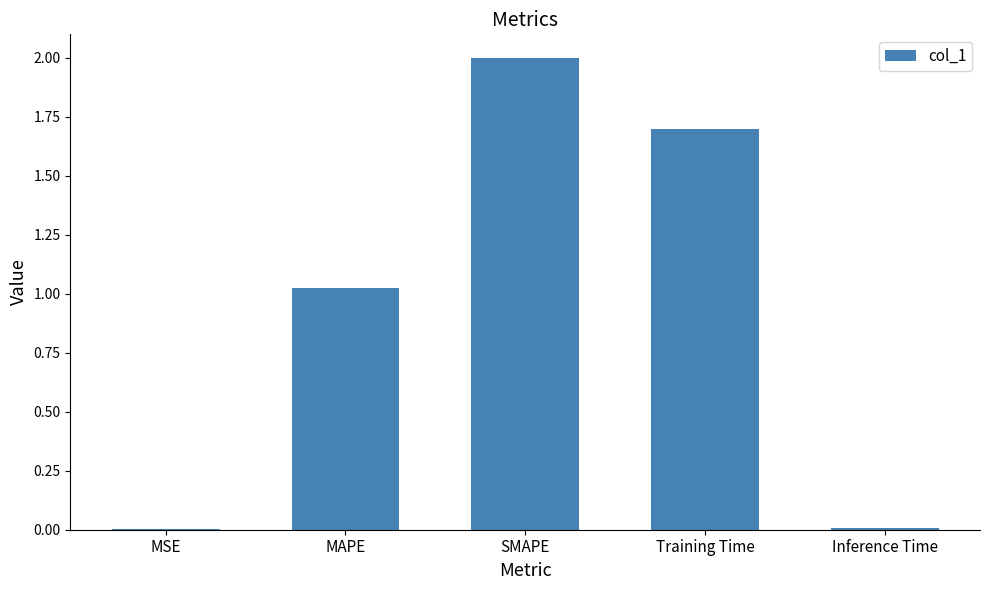

Which has a higher value, MAPE or Training Time?

Training Time